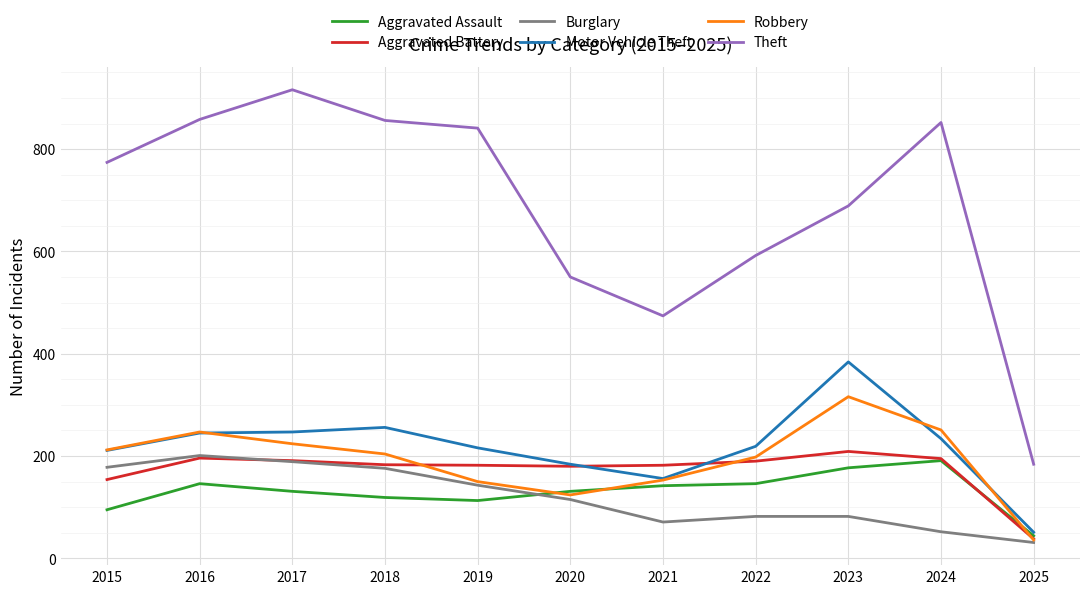

What is the difference between the highest and lowest values at 2017?

785